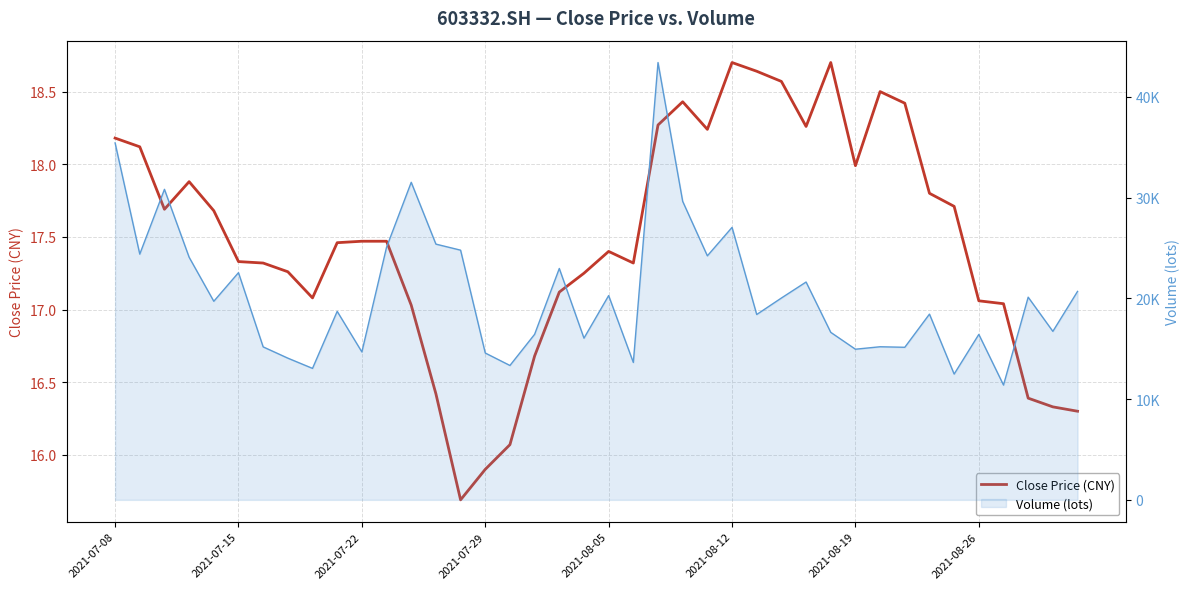

Where is the data nearest to the value 17?

12